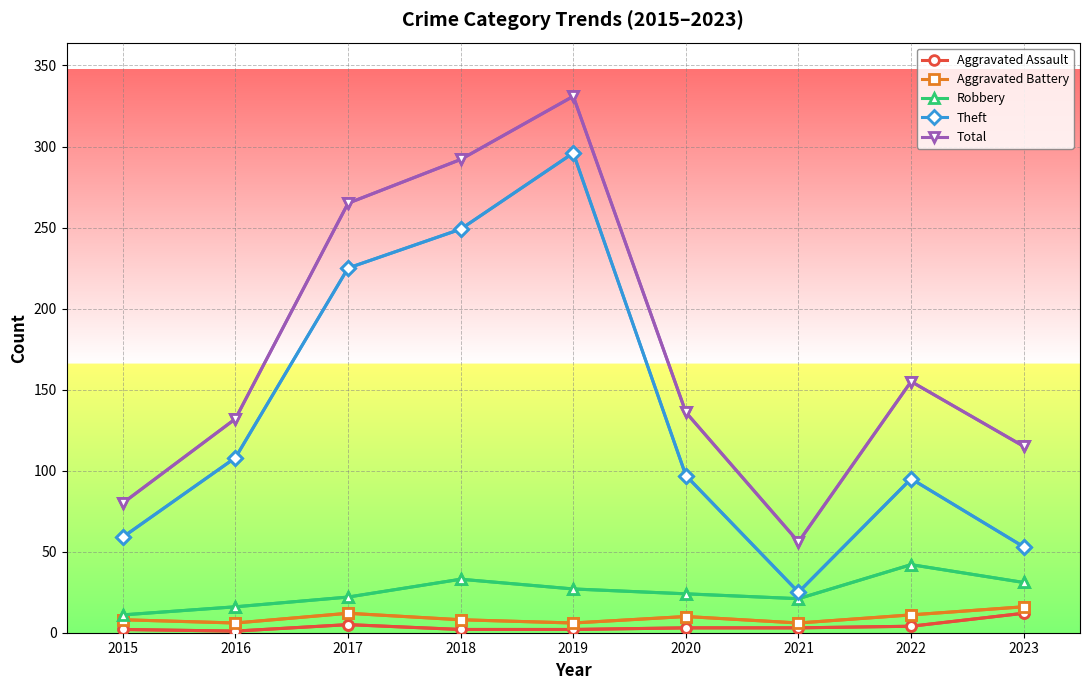

What are all the series names shown in the legend?

Aggravated Assault, Aggravated Battery, Robbery, Theft, Total